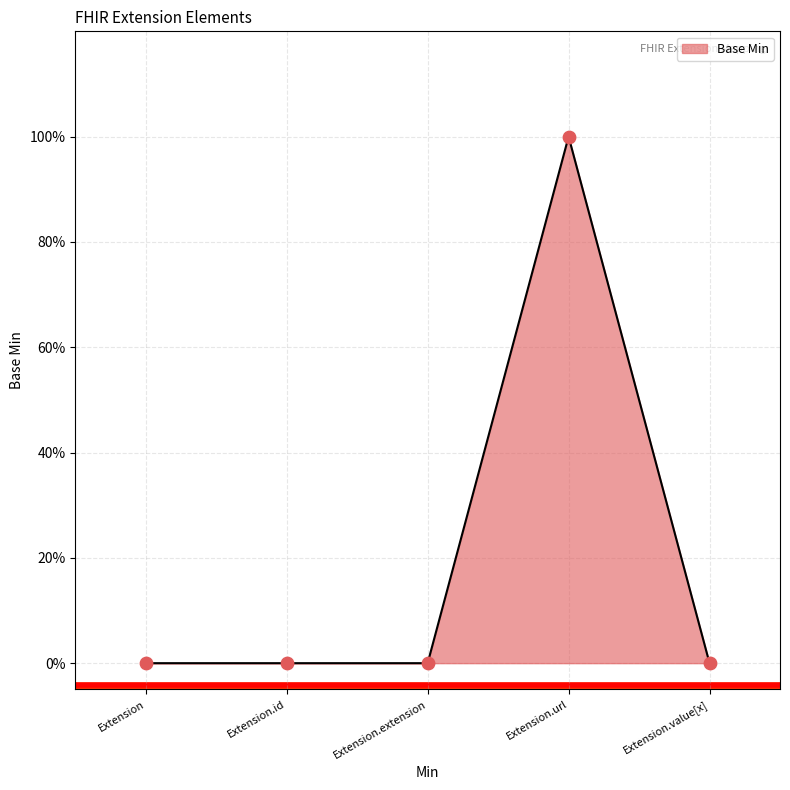

What is the change in value from Extension.url to Extension.value[x]?

-1